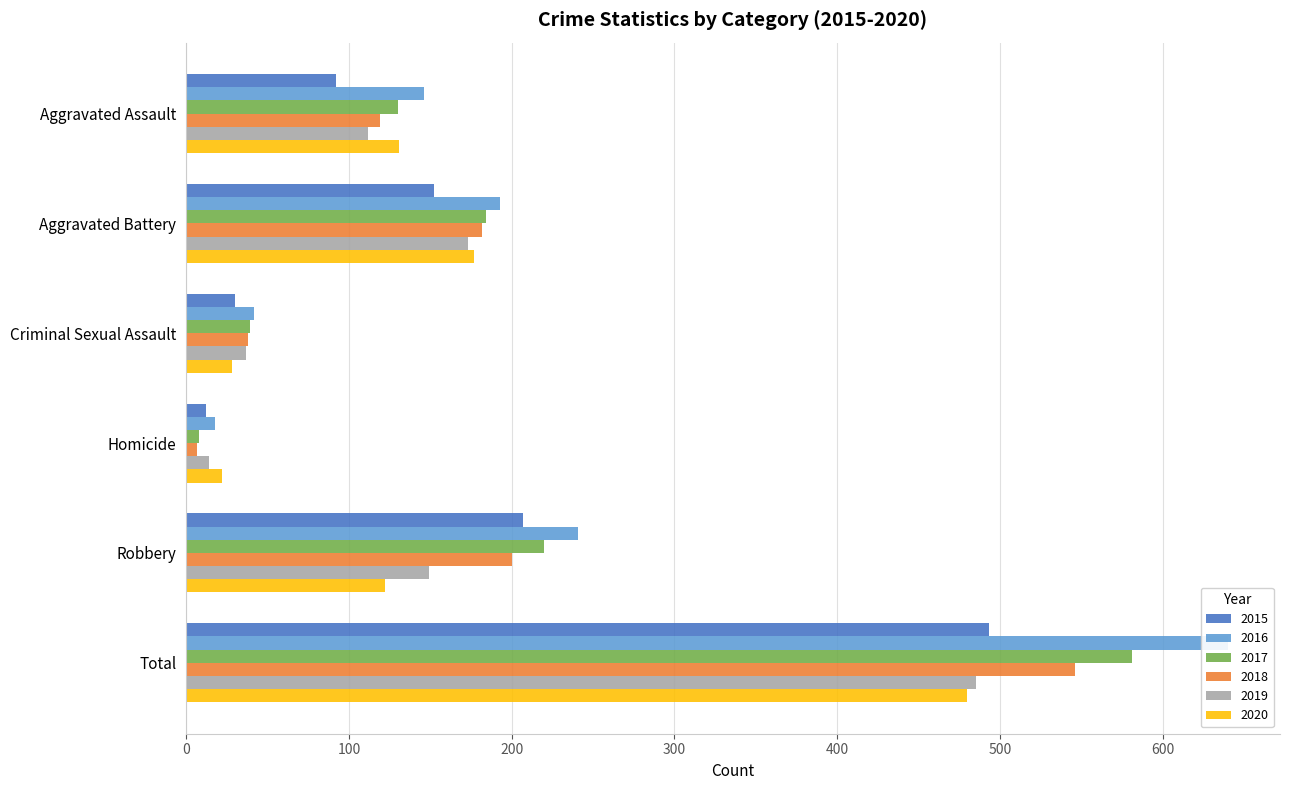

Is the value of 2019 at Aggravated Assault greater than the value of 2018 at Total?

No